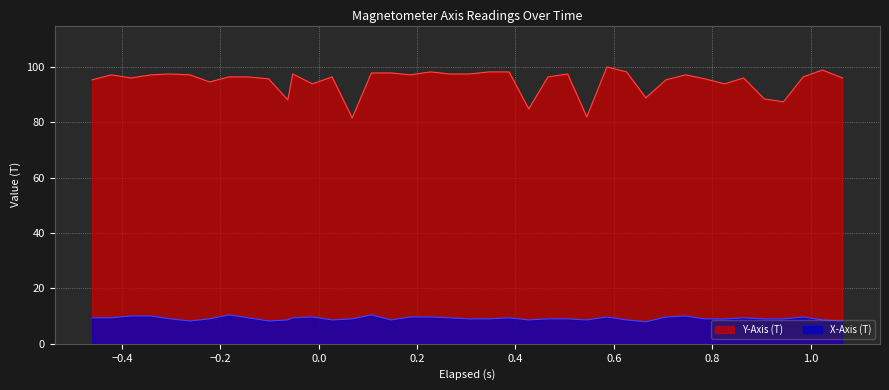

How many lines are shown in the chart?

2